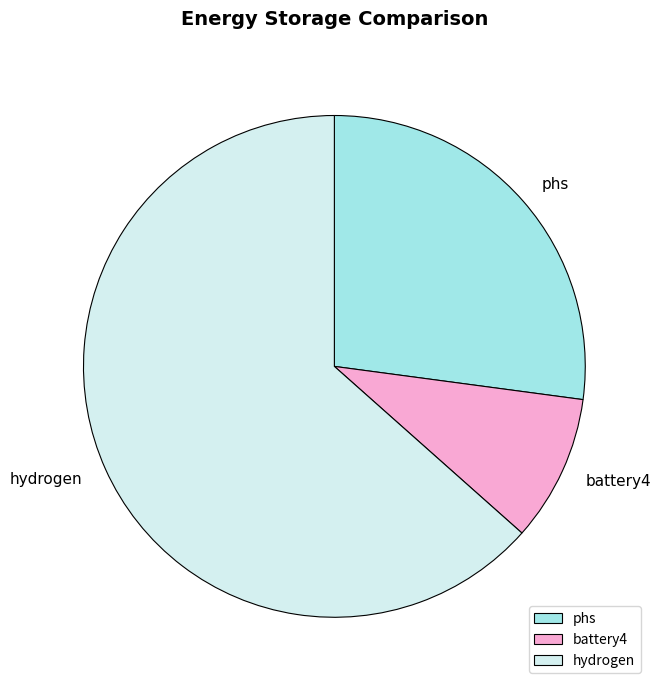

Is hydrogen the majority of the pie?

Yes